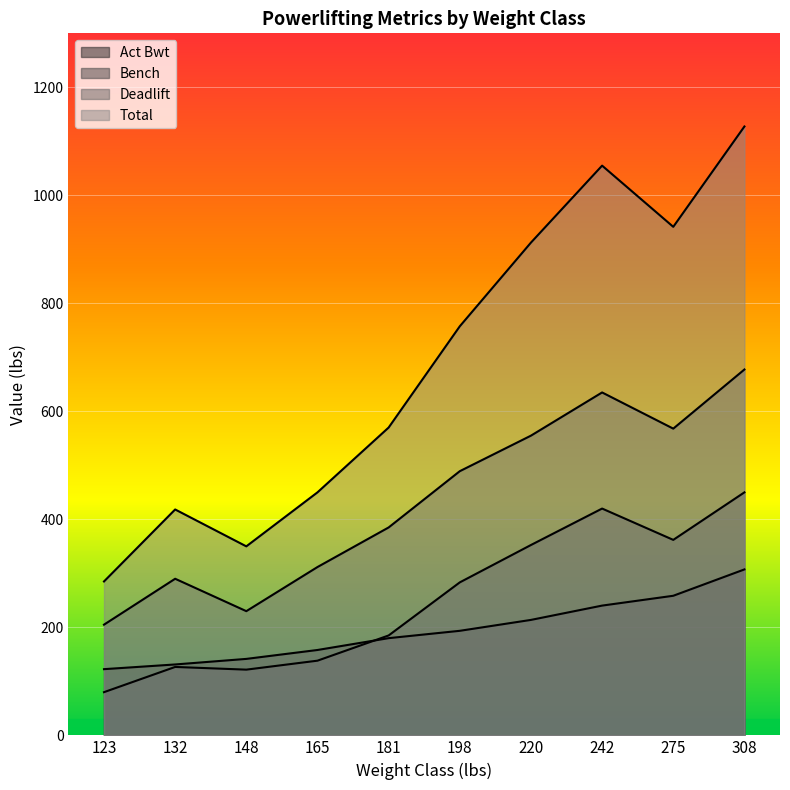

What are all the series names shown in the legend?

Act Bwt, Bench, Deadlift, Total